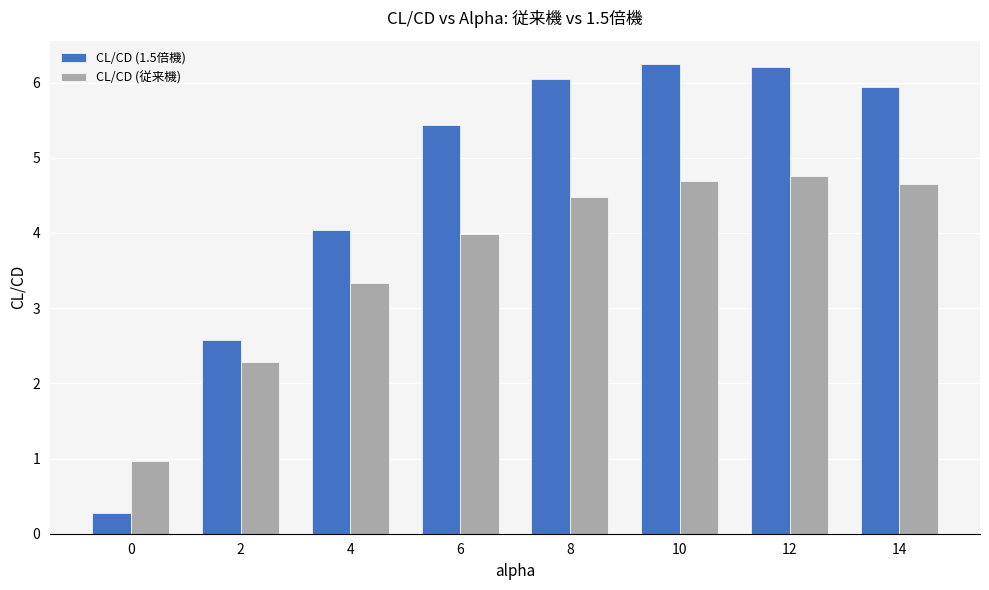

Is the value of CL/CD (従来機) at 12 greater than the value of CL/CD (1.5倍機) at 12?

No